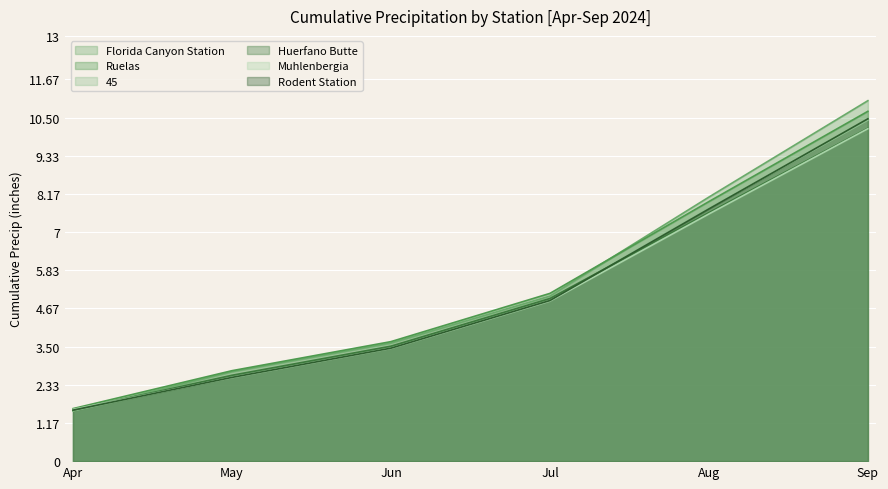

What is the greatest value displayed?

11.0